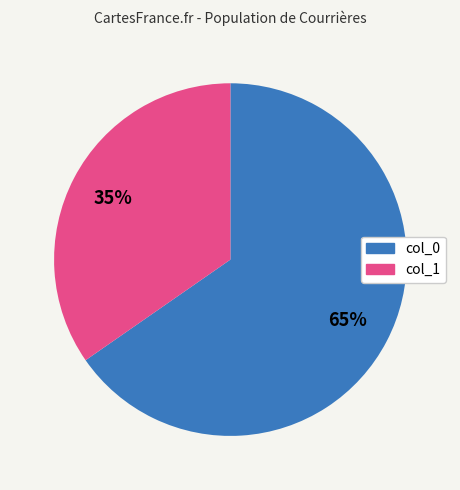

To the nearest percent, what is the average slice percentage?

50%